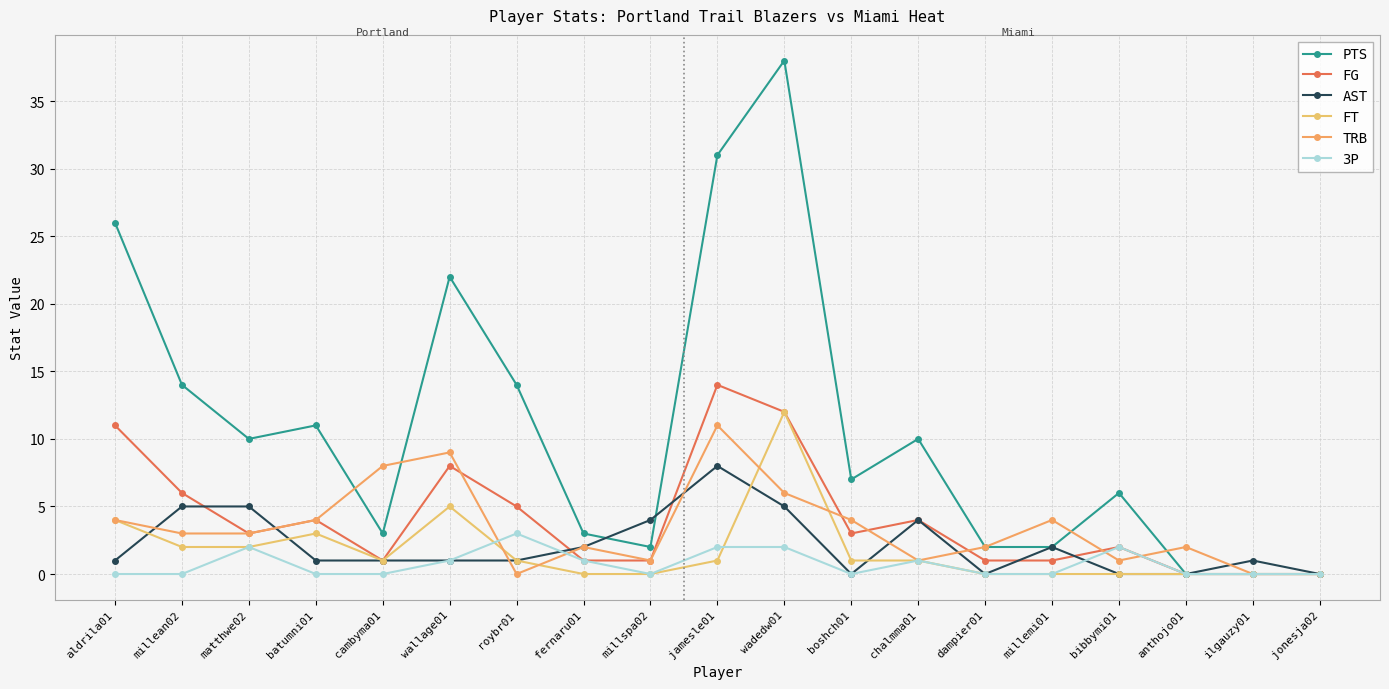

Between which two adjacent categories do TRB and FT first intersect?

wallage01 and roybr01